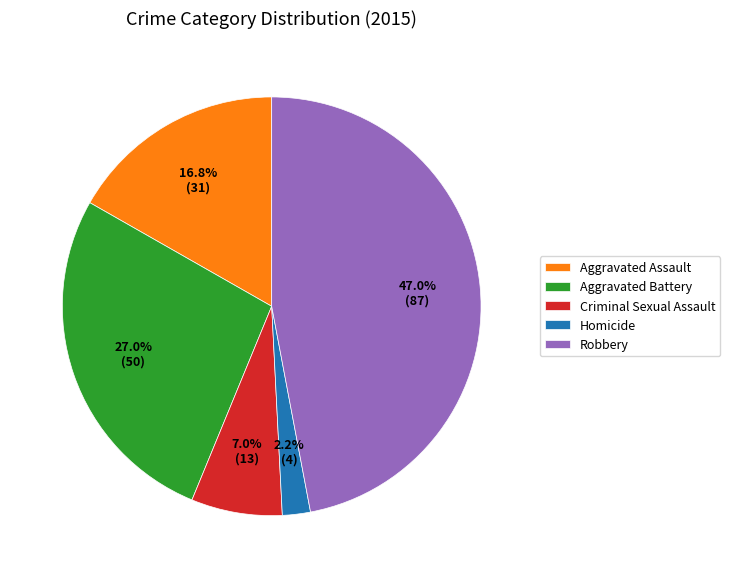

To the nearest percent, what is the average slice percentage?

20%